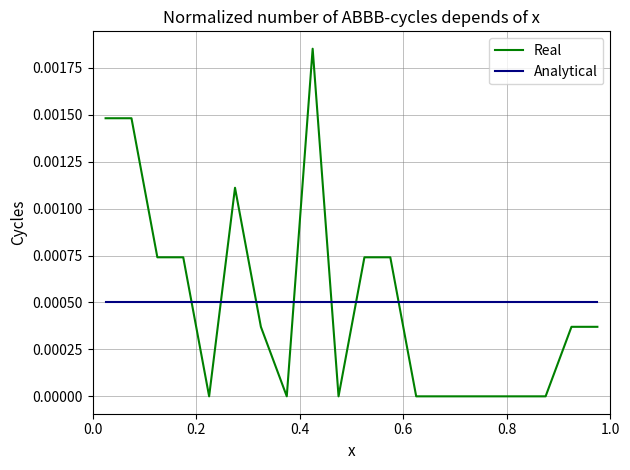

Is this an area chart (filled region under the line)?

No